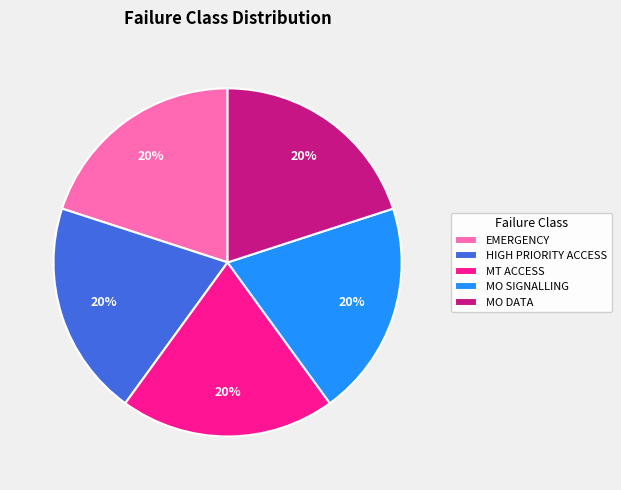

To the nearest percent, what is the average slice percentage?

20%